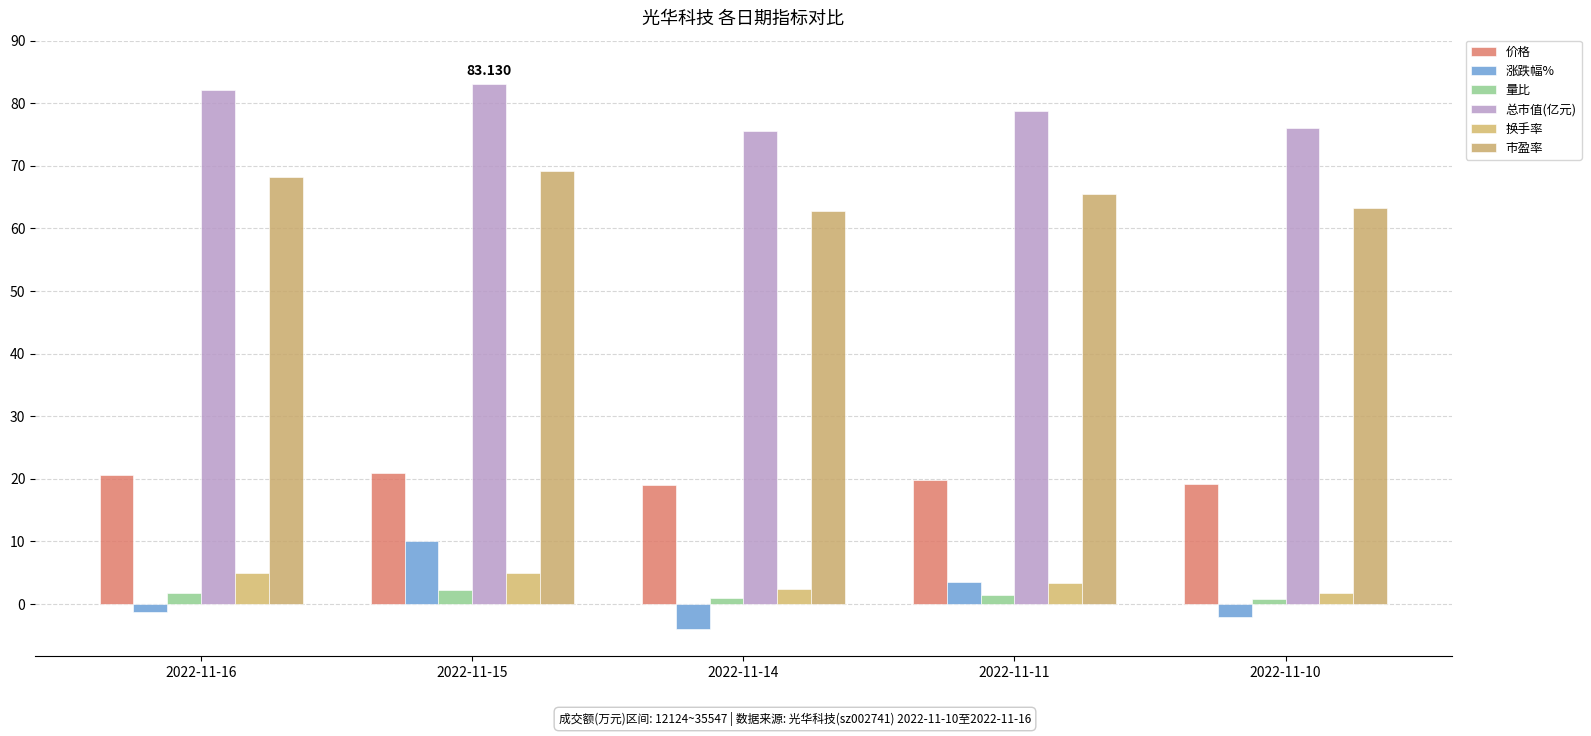

What is the sum of the 市盈率 values at 2022-11-14 and 2022-11-10?

126.1